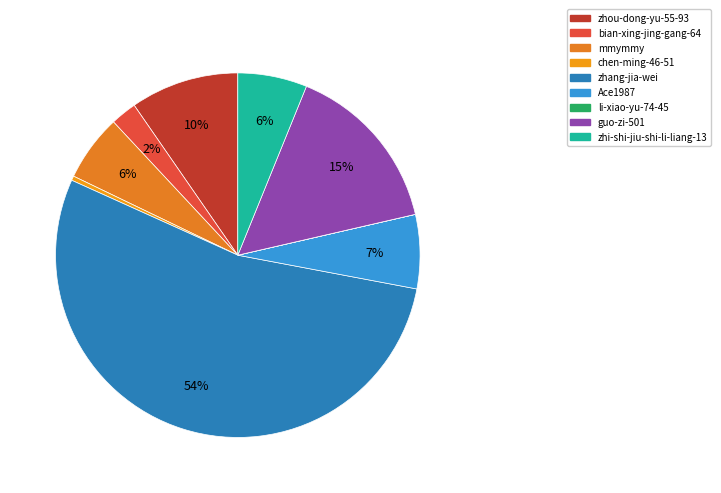

Which slice is the smallest?

li-xiao-yu-74-45